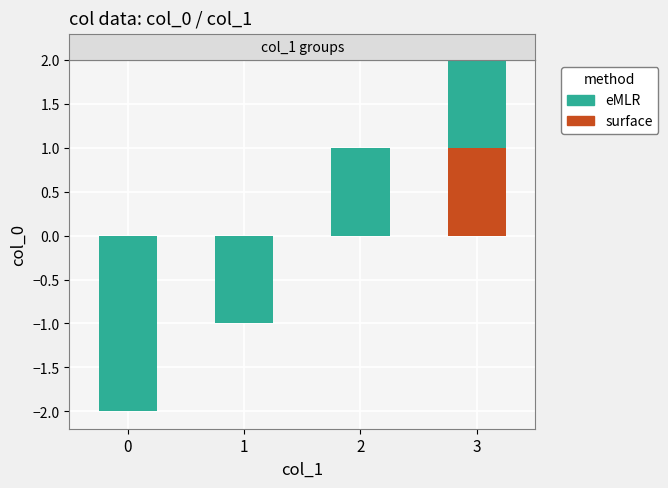

What is the maximum value shown in the chart?

2